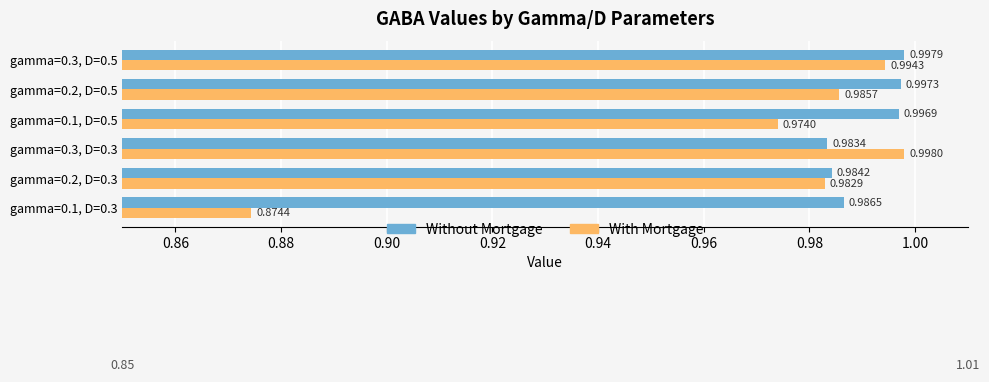

Which series changed the most between gamma=0.3, D=0.3 and gamma=0.1, D=0.5?

With Mortgage